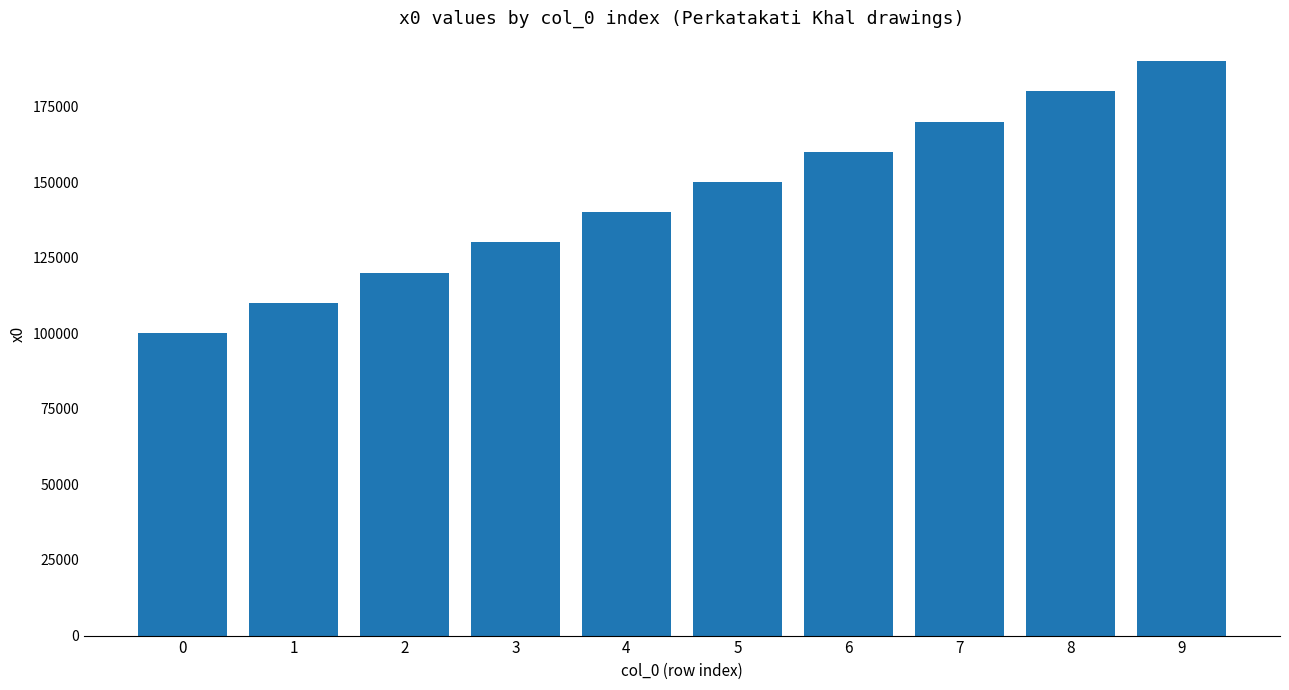

What is the approximate value at 9, to the nearest 100?

190000